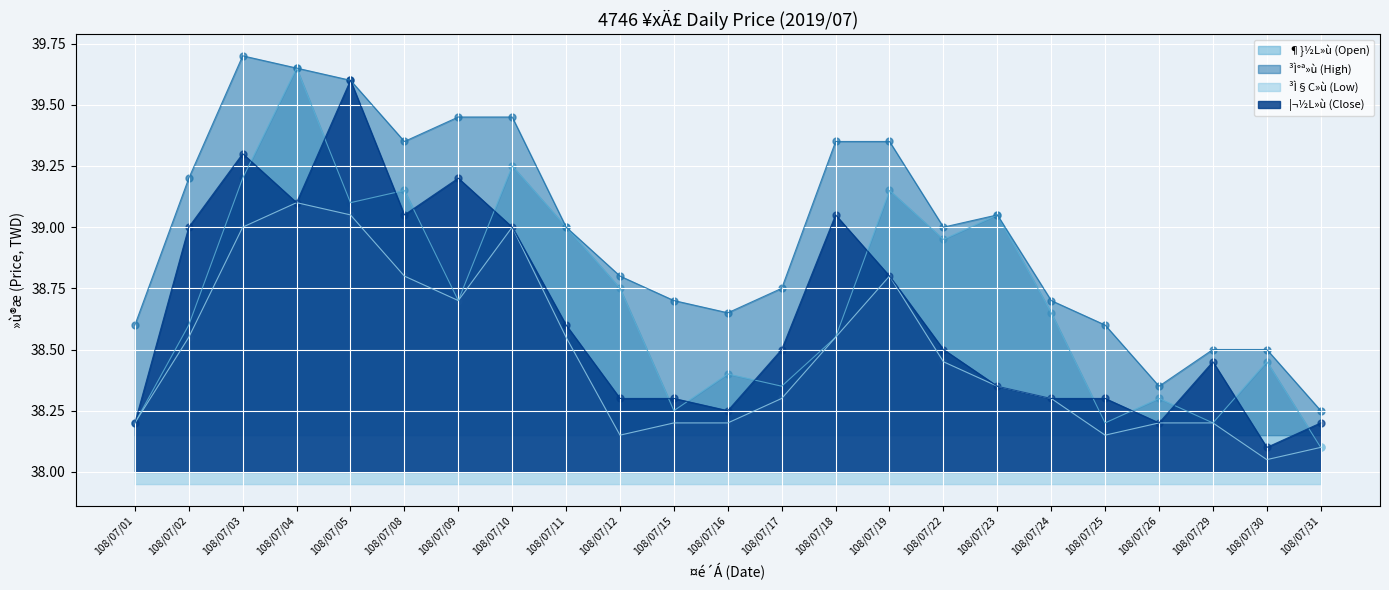

At how many categories does at least one series exceed 38?

23